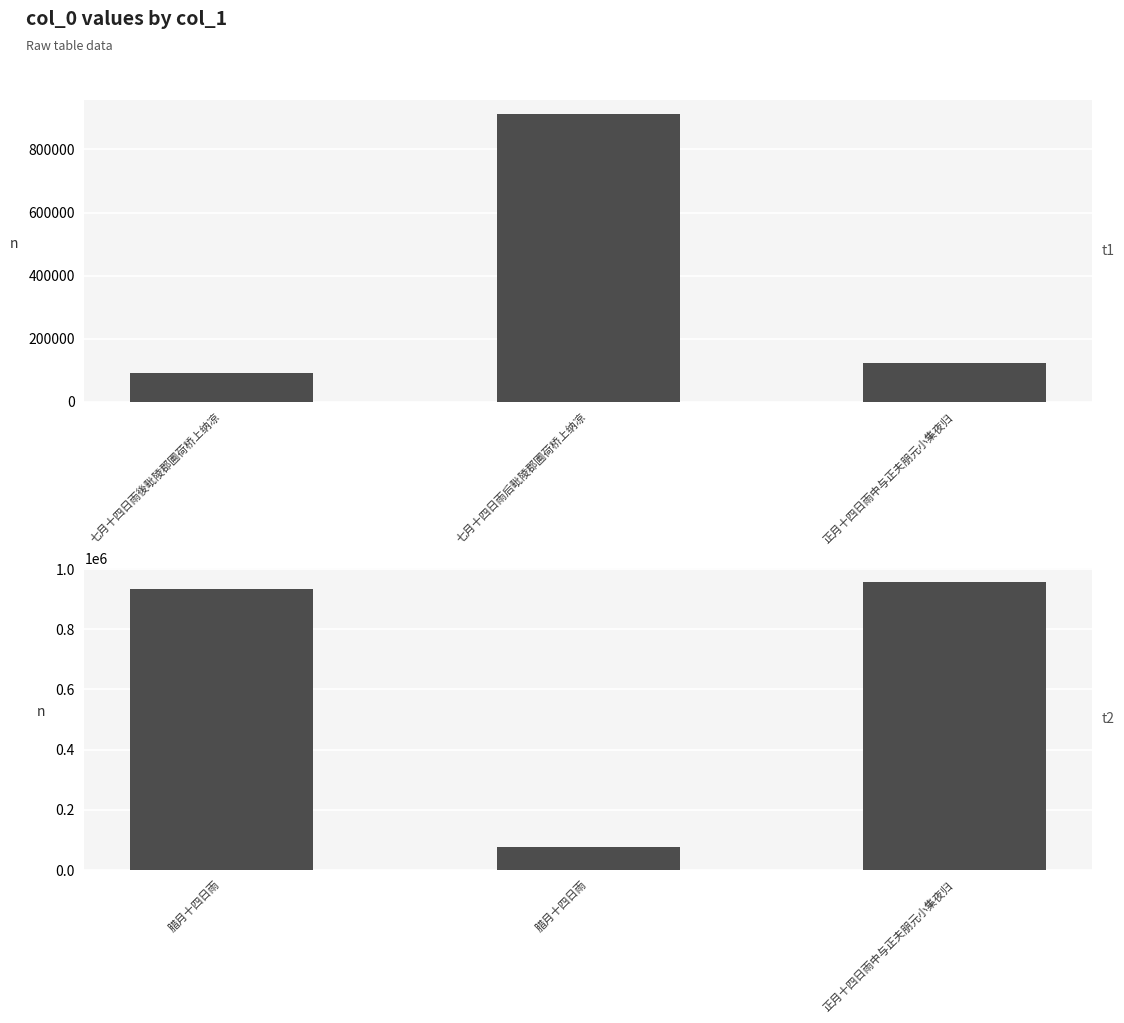

What is the average value?

655844